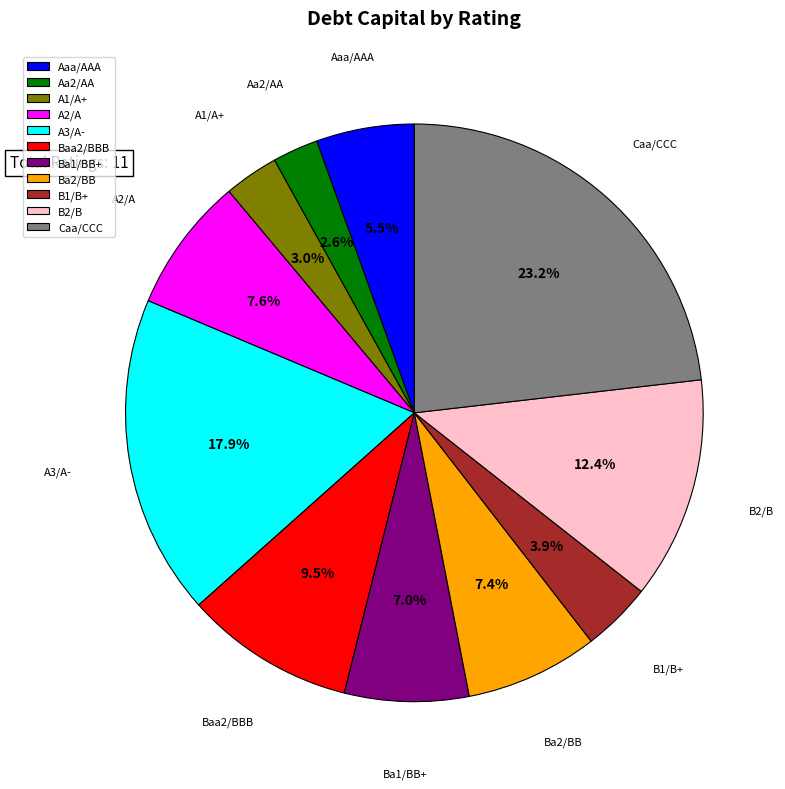

Count the number of slices in the pie.

11